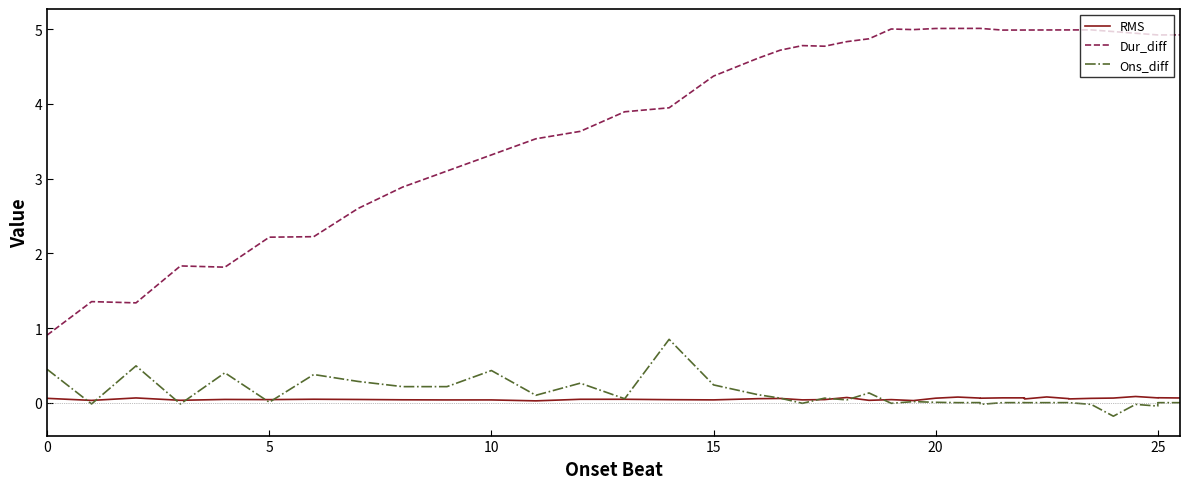

What is the label of the 32nd point from the right?

8